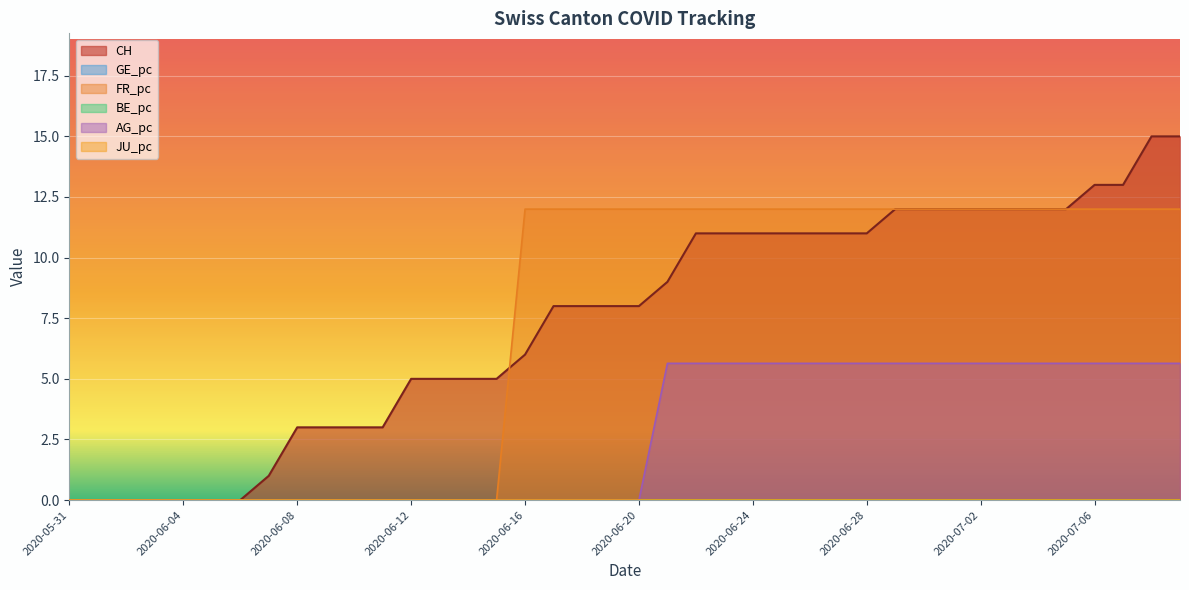

Where does the CH series first go above 8?

21